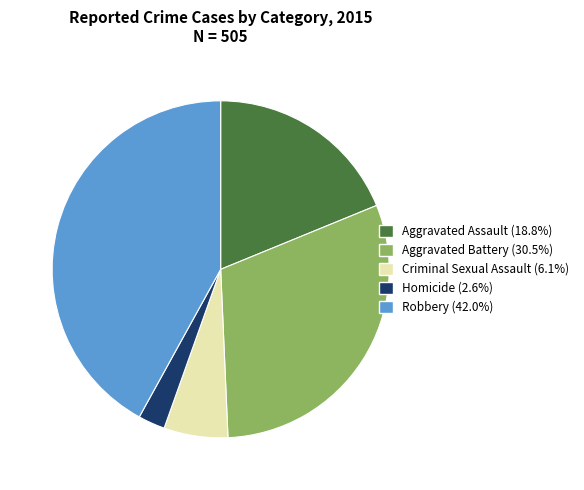

Which slice is the largest?

Robbery